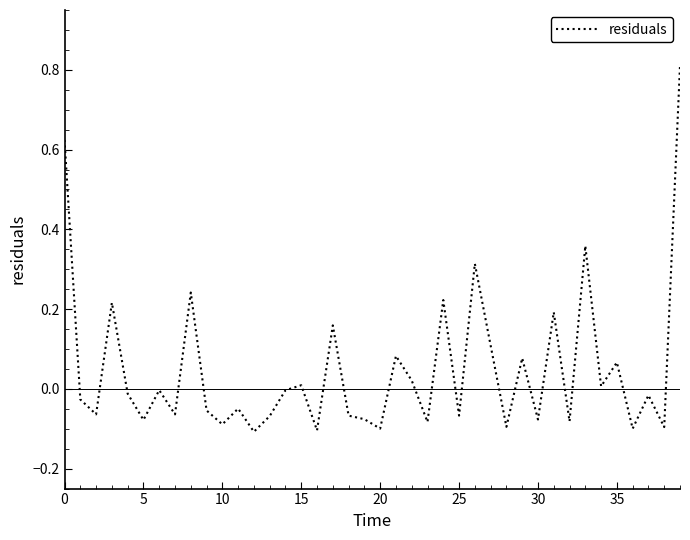

What is the difference between the maximum and minimum values?

0.9